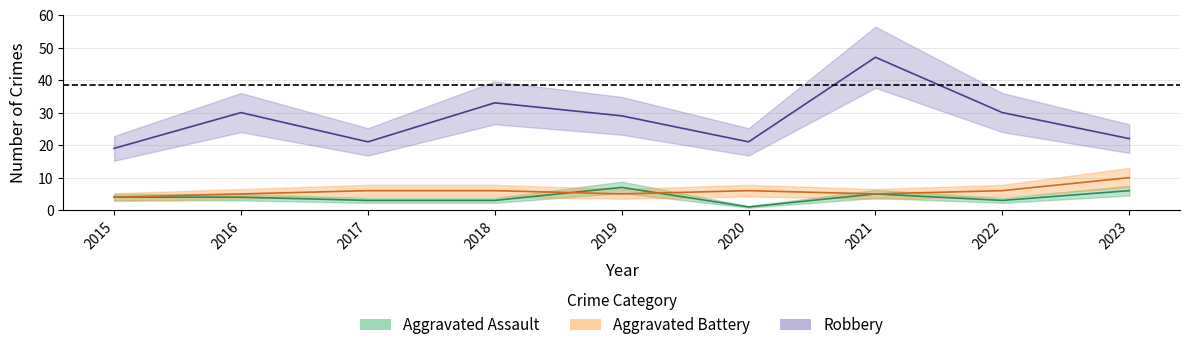

How many distinct data groups are displayed?

3